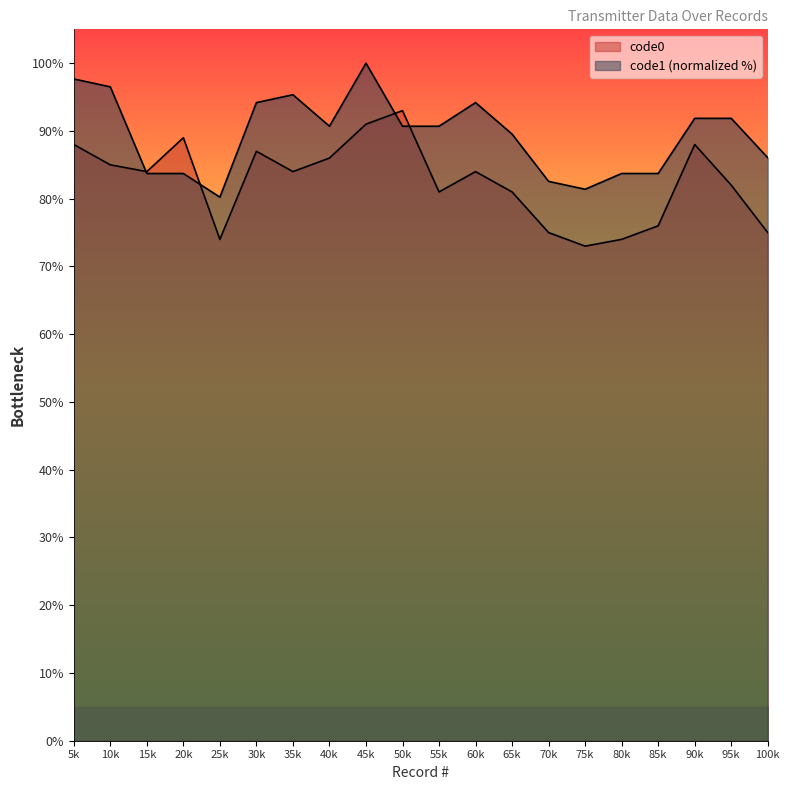

How many series are shown in this chart?

2